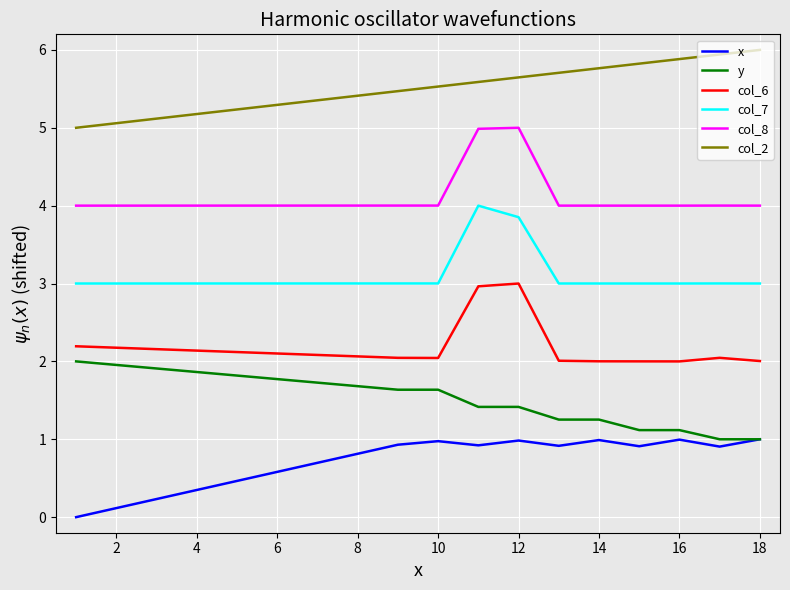

Which series has the largest total across all categories?

col_2